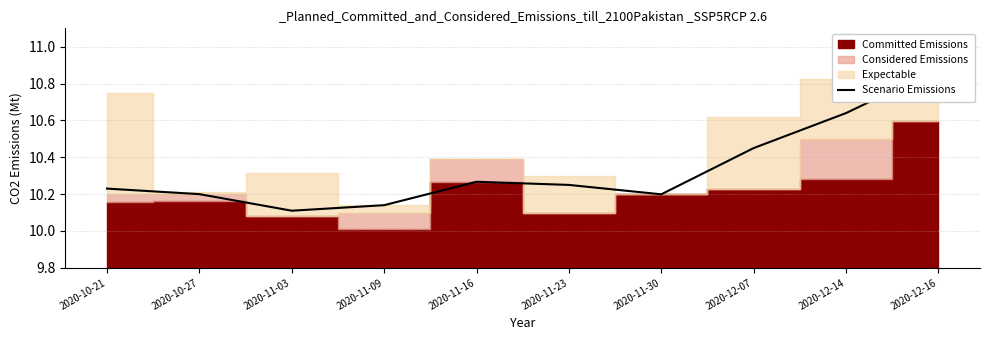

Which category has the highest value across all series?

2020-12-16